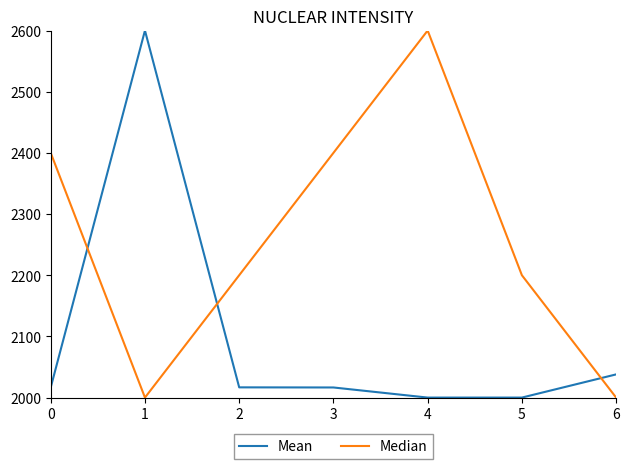

What is the smallest value displayed?

2000.0